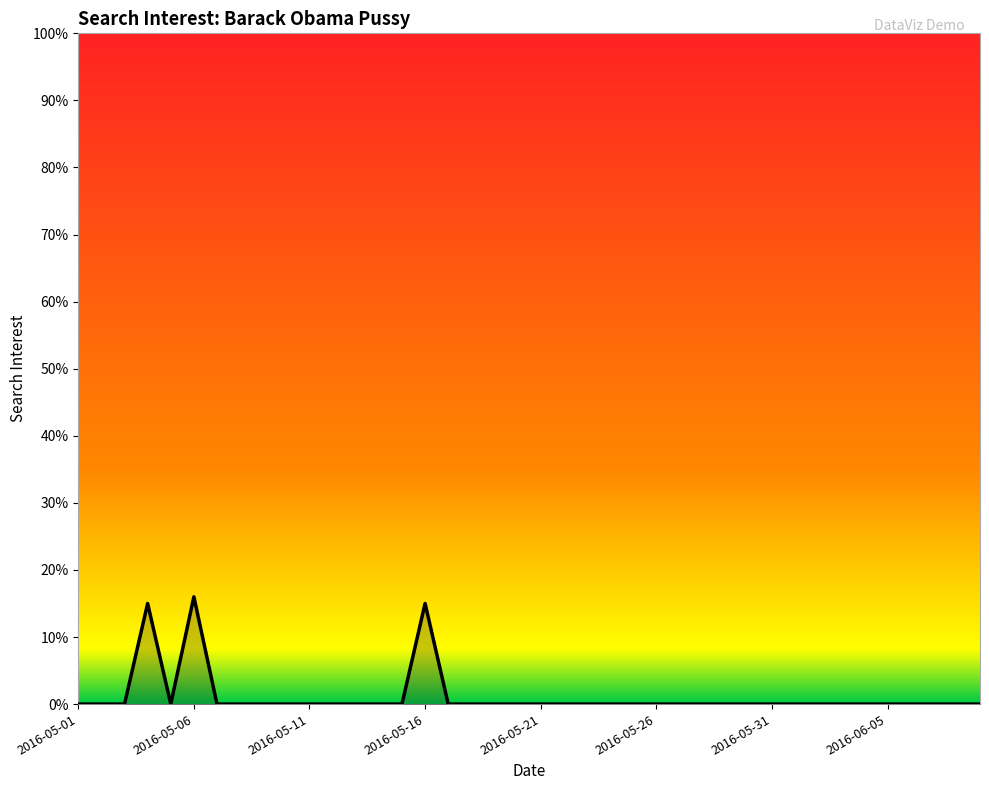

How many lines are shown in the chart?

1